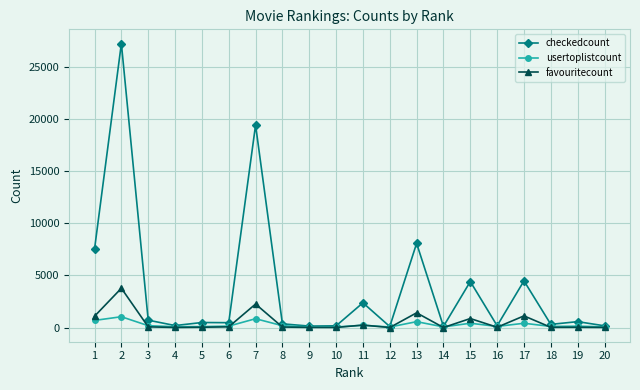

True or false: checkedcount has more than 0 points higher than both neighbors.

True